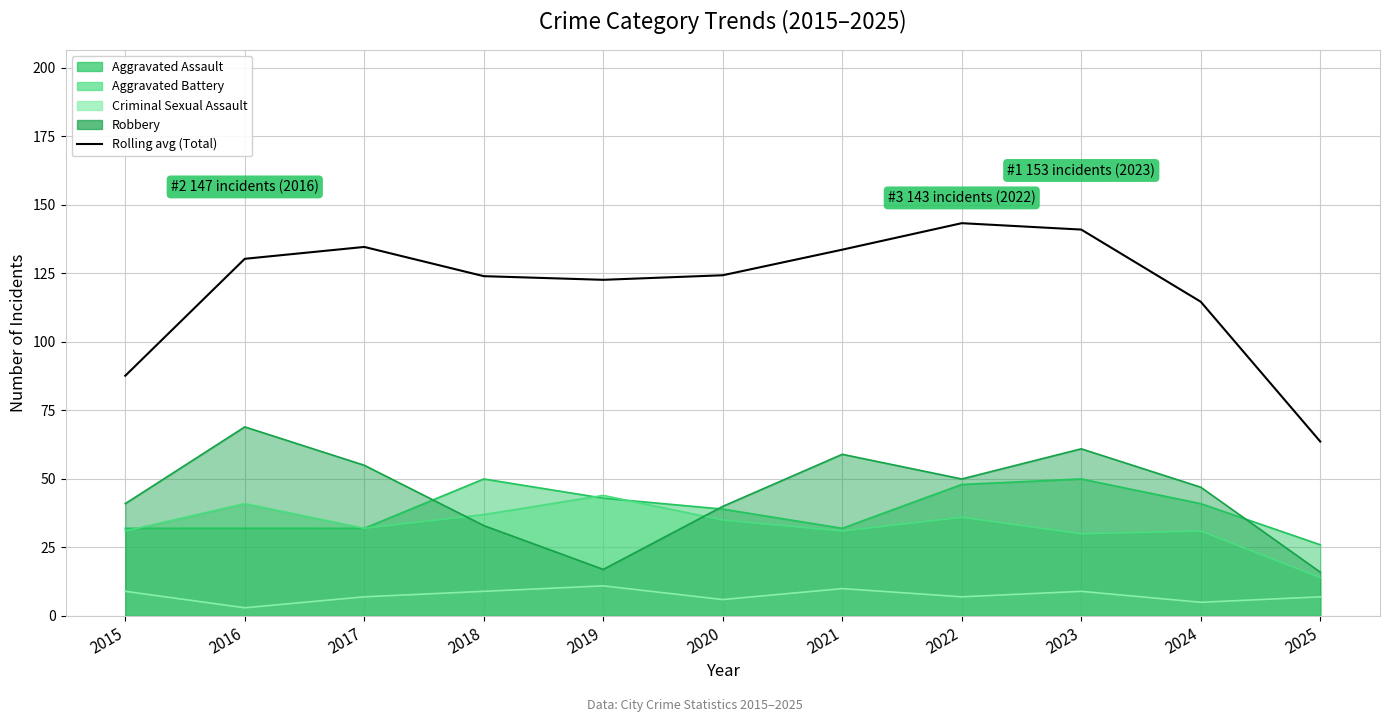

Read the value at 2016.

130.3